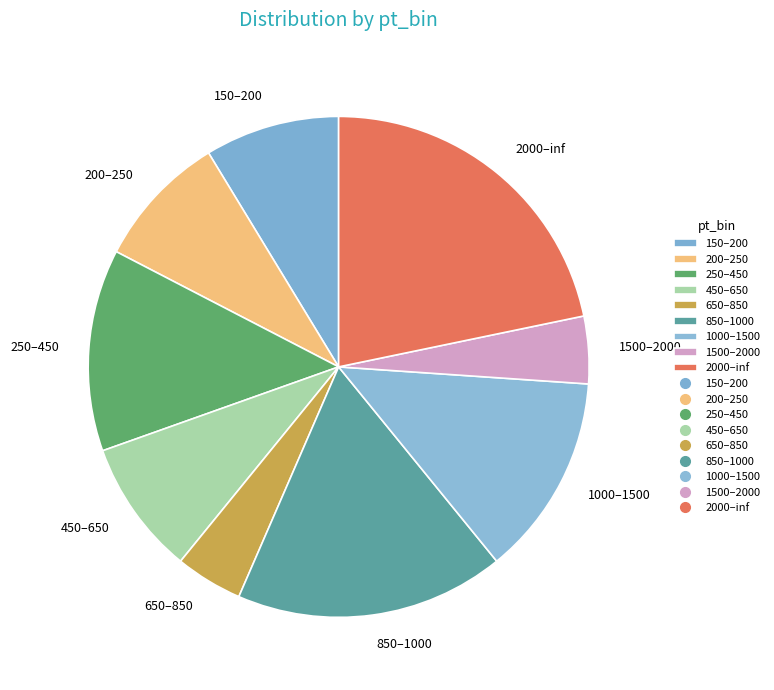

Do 200–250 and 1000–1500 together represent more than half of the pie?

No